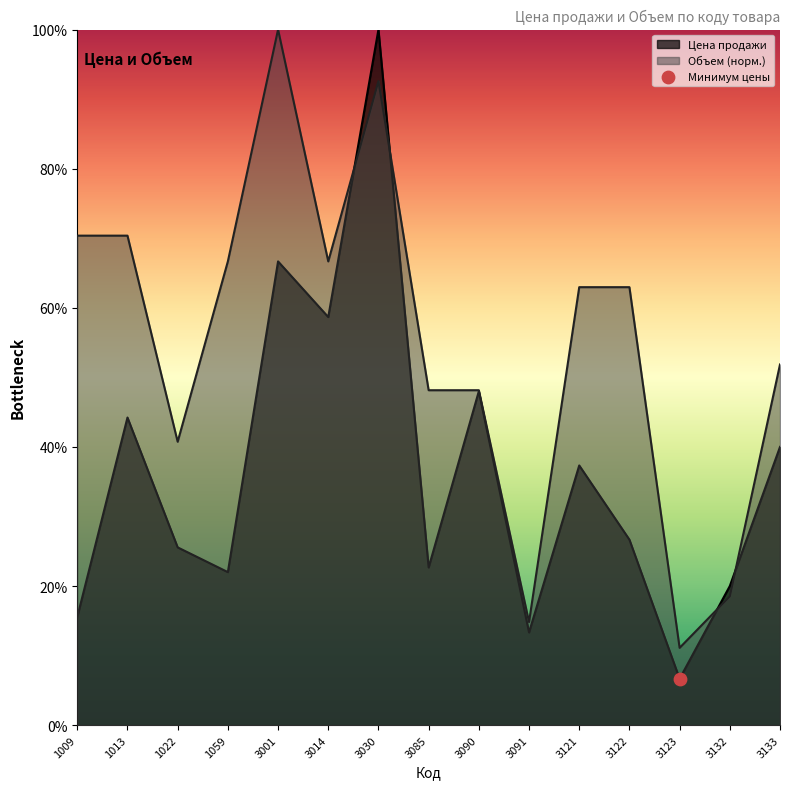

Which series has the largest total across all categories?

Объем (норм.)